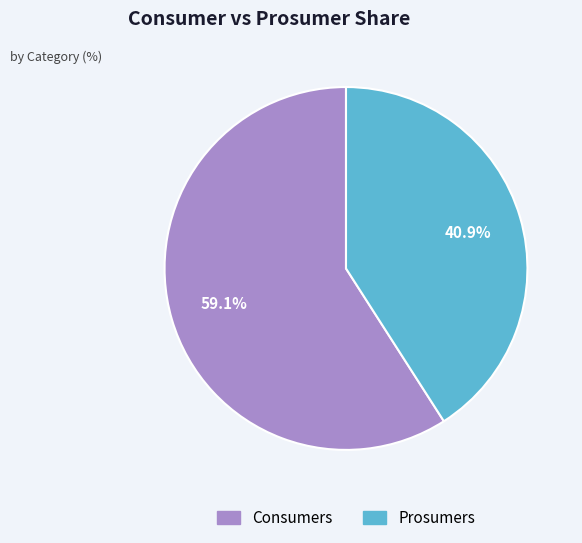

How many slices are in this pie chart?

2